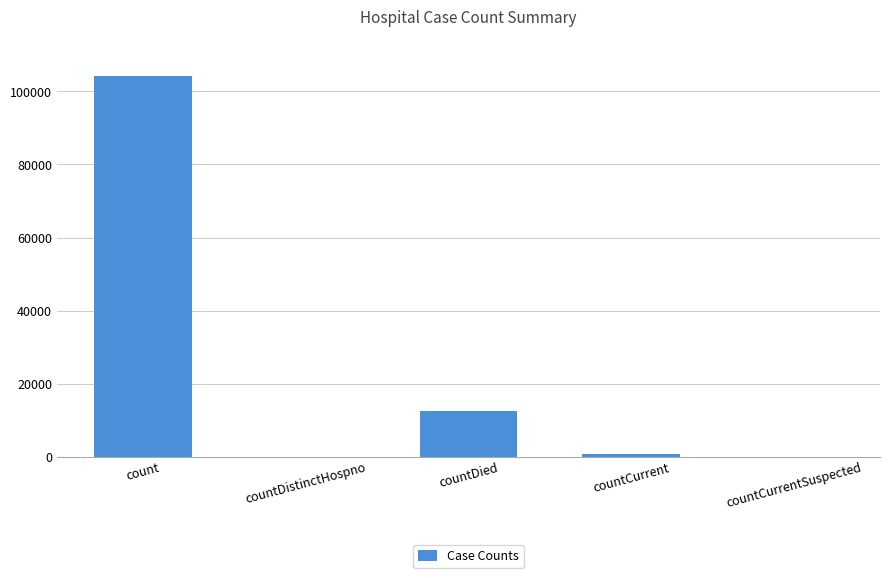

At which label is the value closest to 52134?

countDied